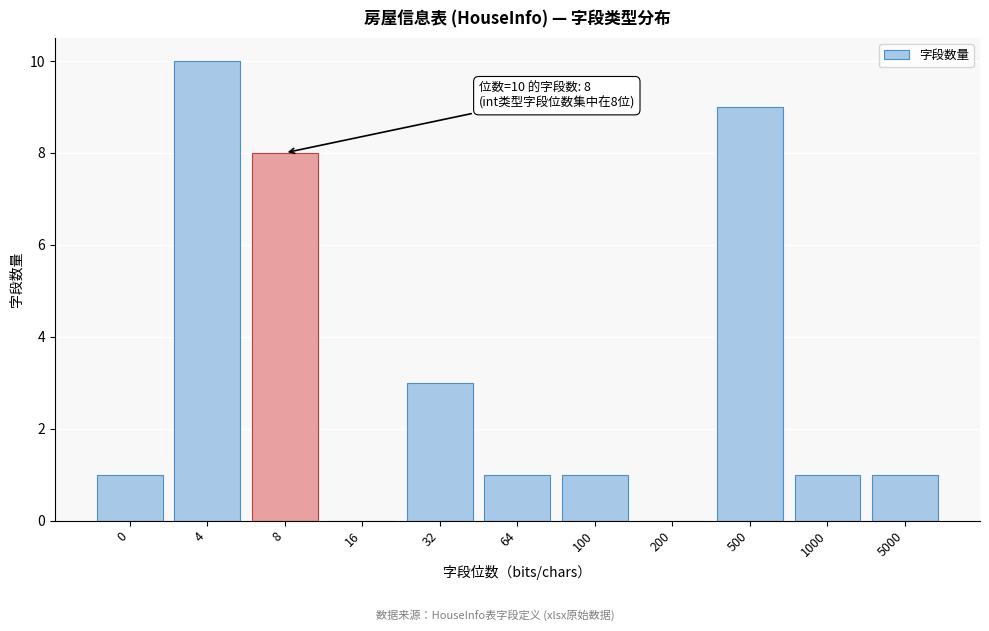

Reading left to right, what are all the values shown in this chart?

0=1	4=10	8=8	16=0	32=3	64=1	100=1	200=0	500=9	1000=1	5000=1